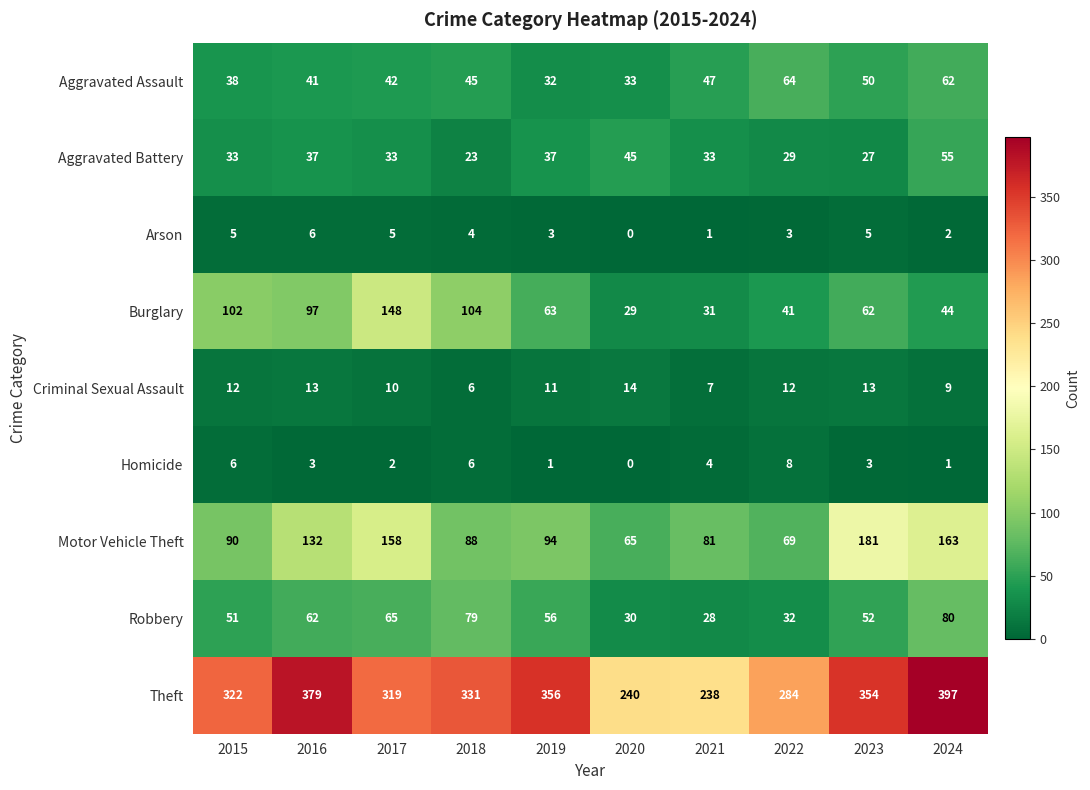

Which category has the highest value across all series?

2024